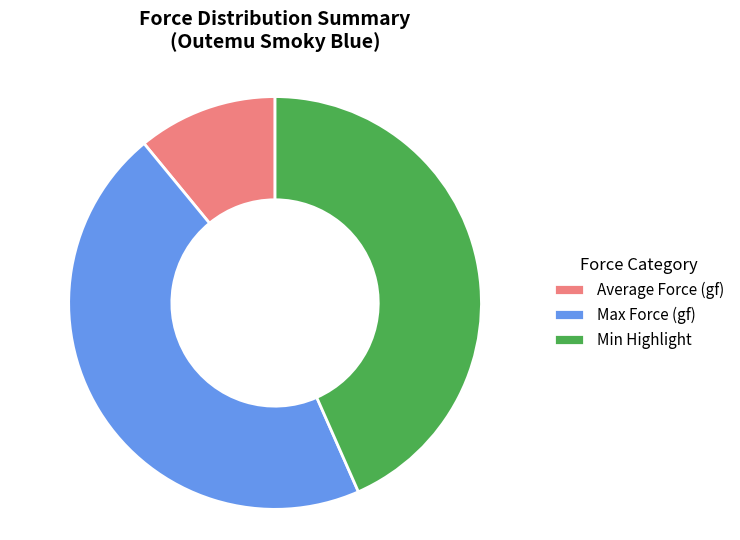

True or false: Max Force (gf) accounts for 46% of the total.

True